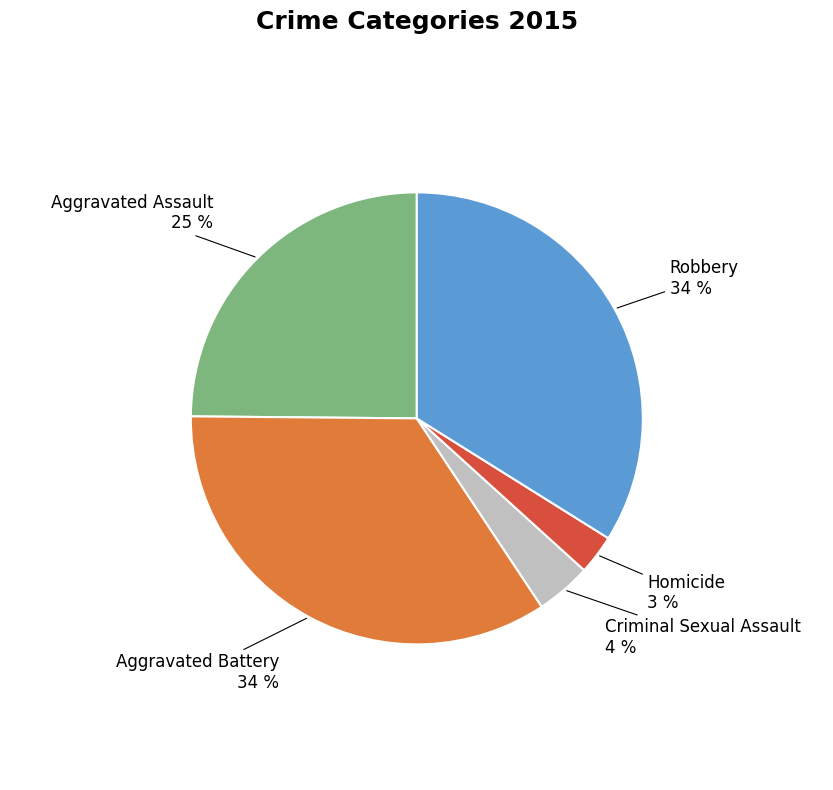

Which category has the smallest portion of the pie?

Homicide